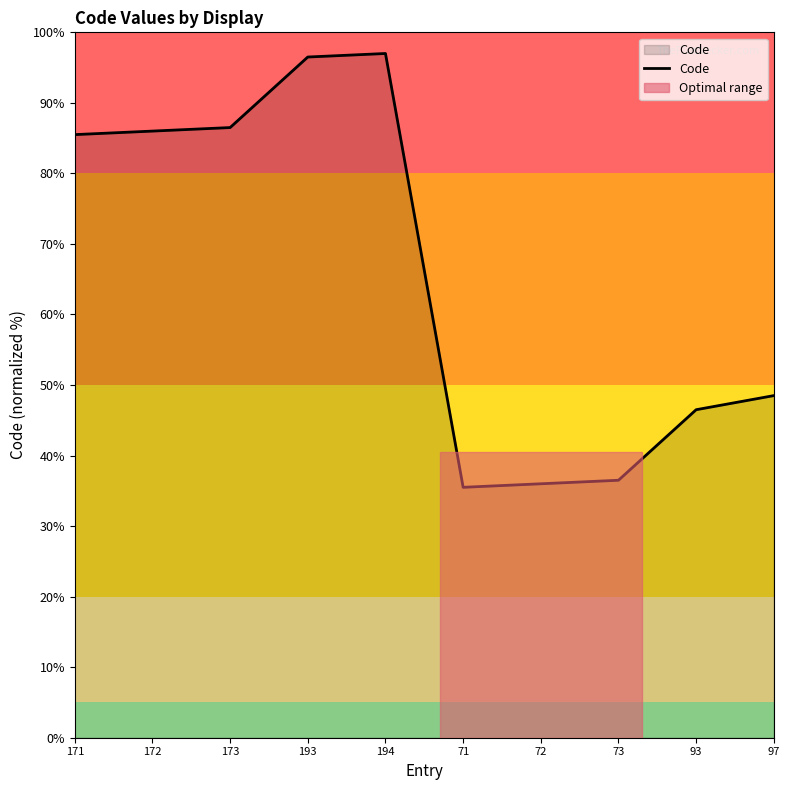

At which label is the value closest to 66?

97